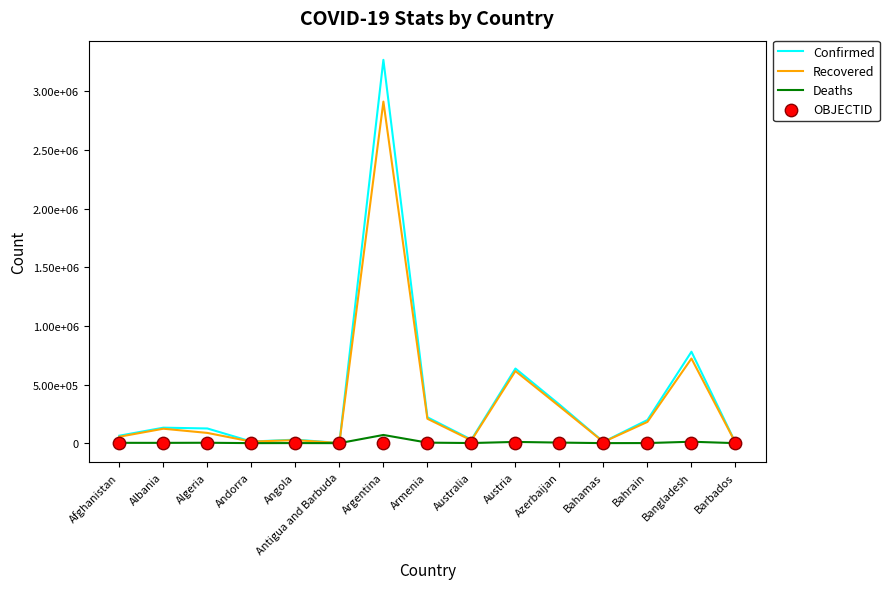

Is the value of Recovered at Bangladesh greater than the value of Deaths at Andorra?

Yes